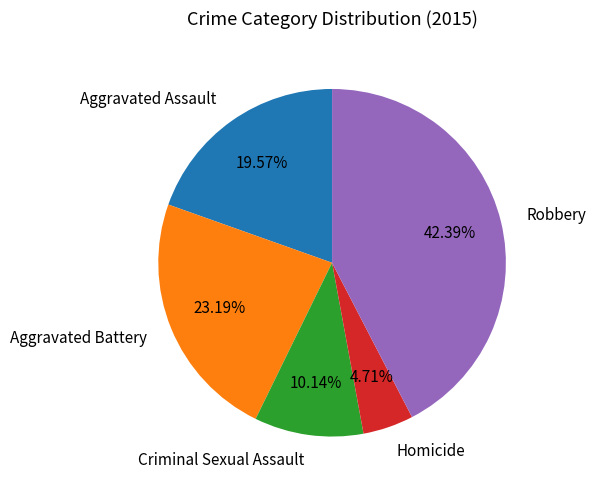

What is the smallest slice in the pie chart?

Homicide